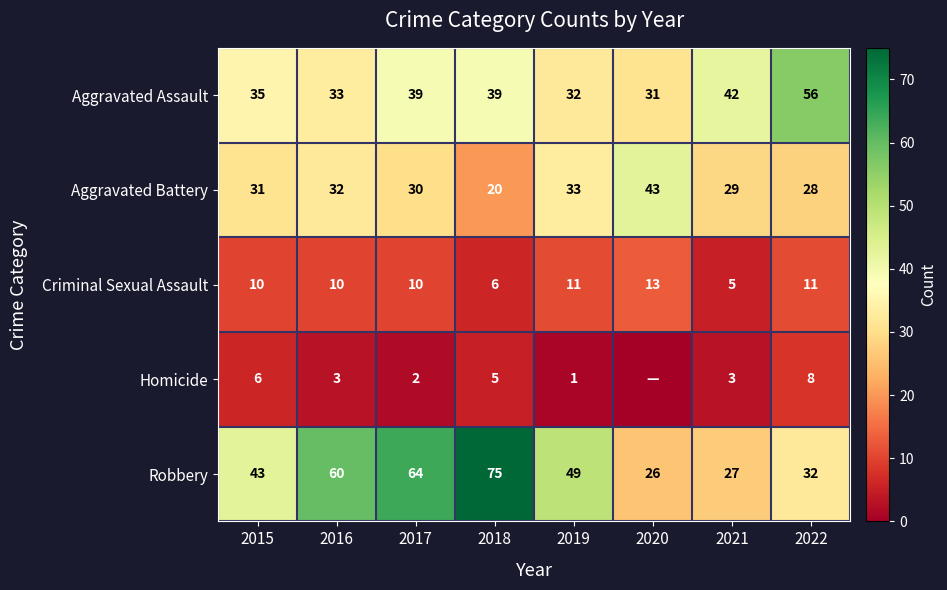

How many categories are shown in the chart?

8